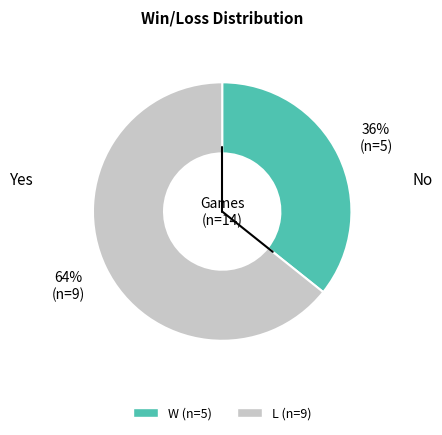

Is there any slice that represents more than half of the pie?

Yes